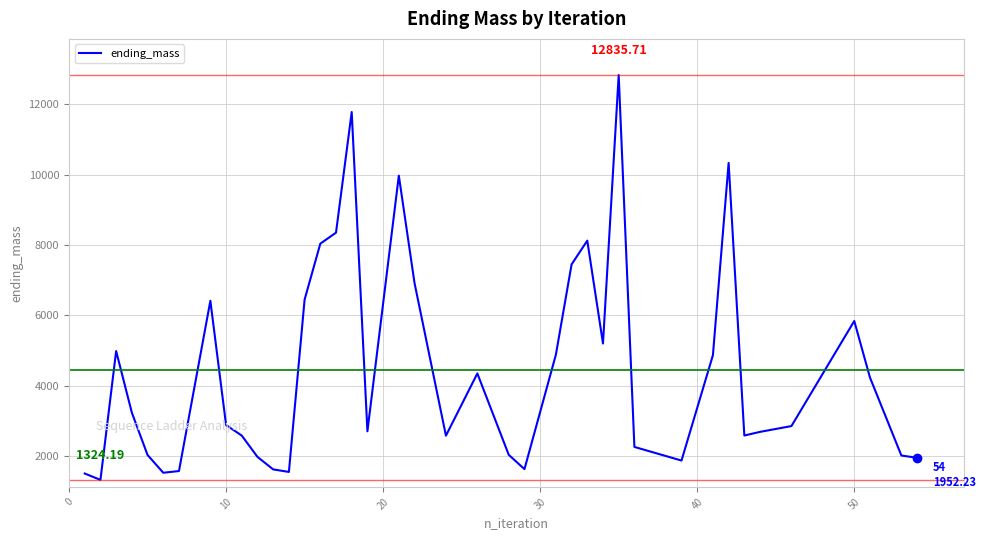

How many lines are shown in the chart?

1